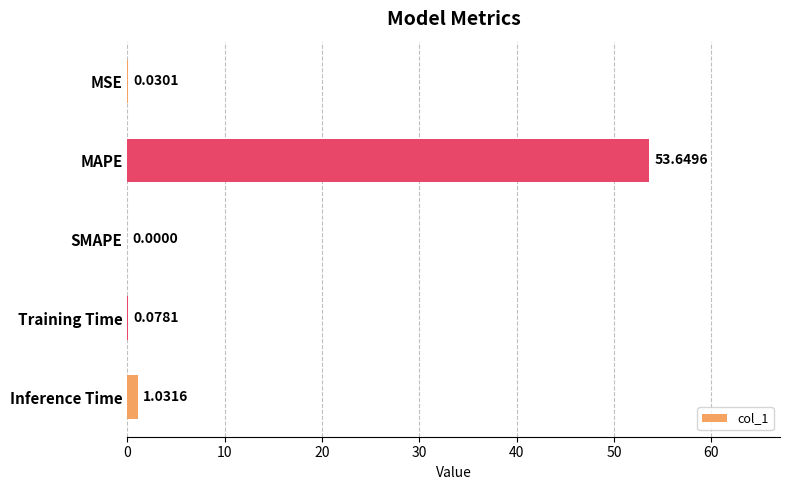

What is the average value?

11.0